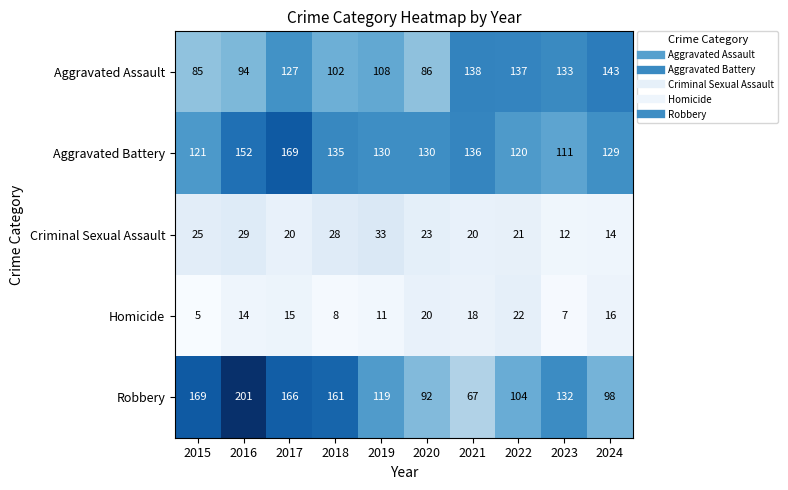

Where is Aggravated Assault nearest to the value 114?

2019